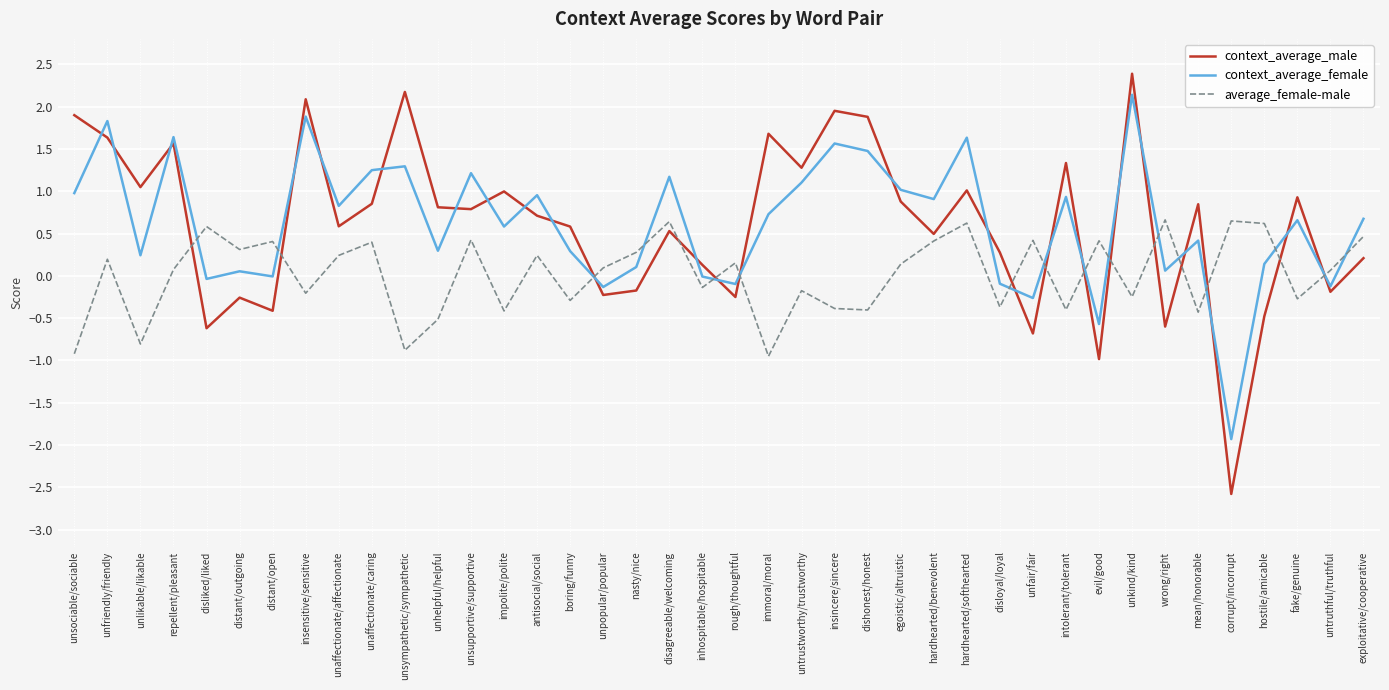

How many values in average_female-male are below zero?

17